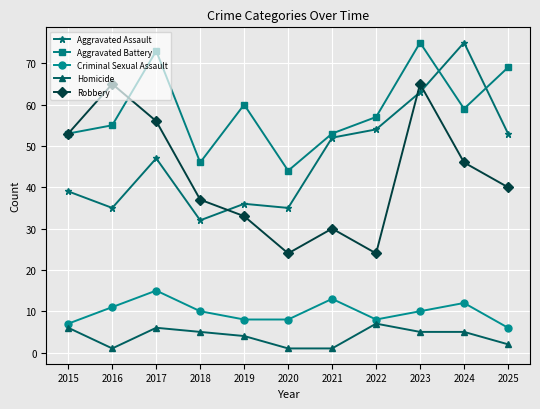

What is the sum of all Robbery values?

473